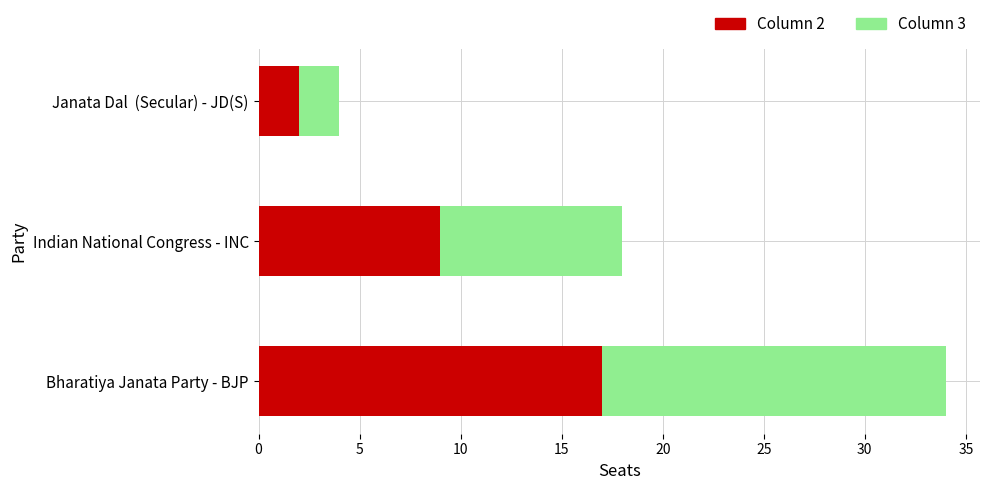

How many values in the Column 2 series are below 9?

1